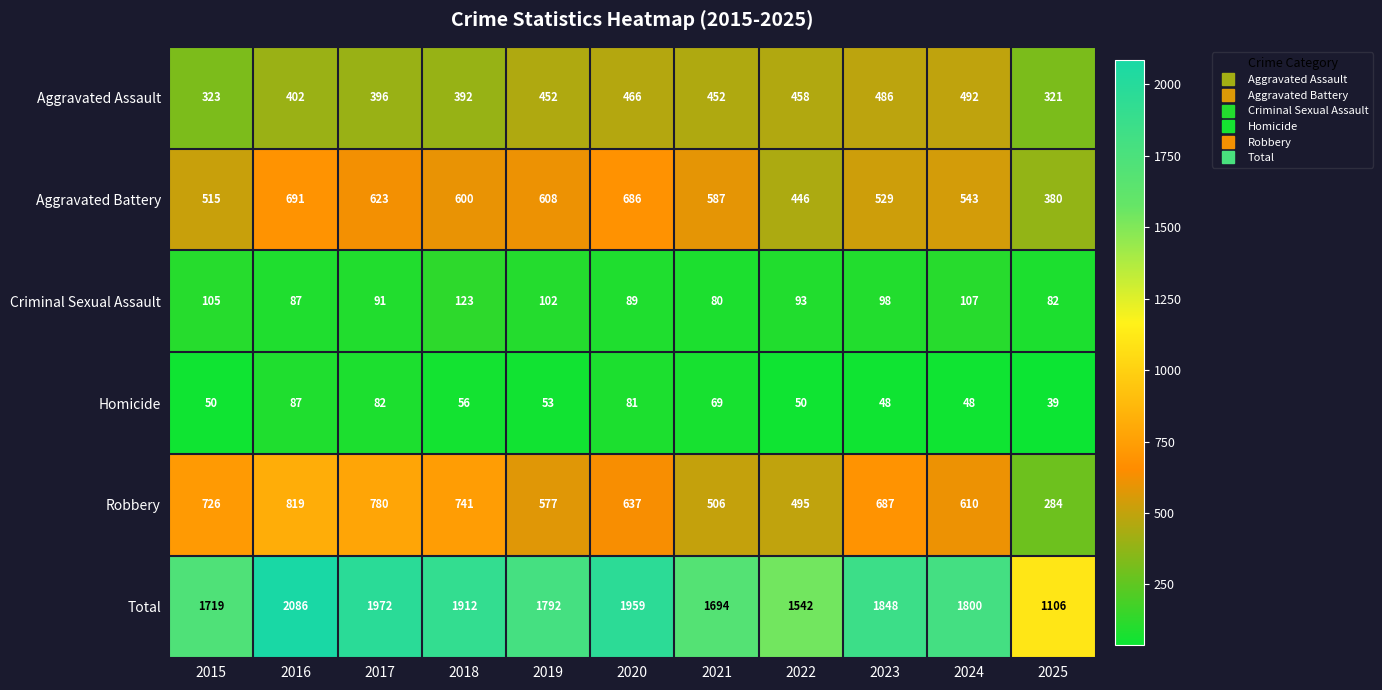

What is the average value of the Criminal Sexual Assault series?

96